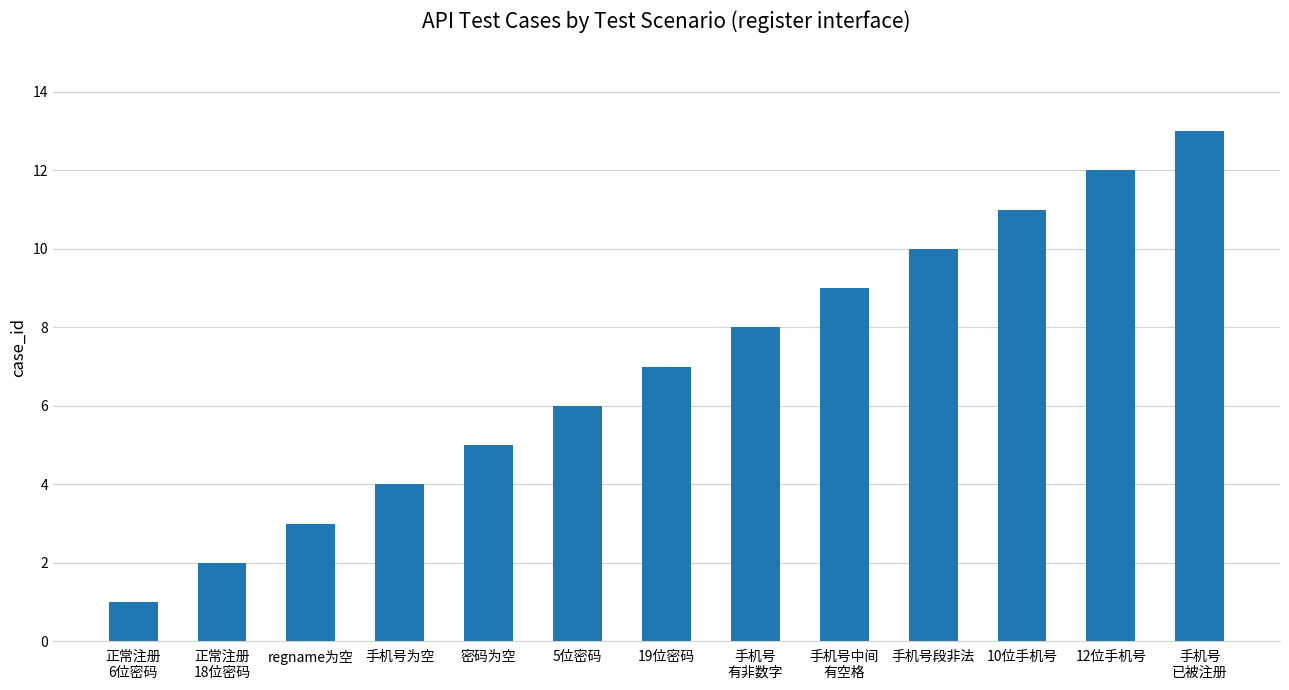

What is the change in value from 正常注册
6位密码 to regname为空?

+2